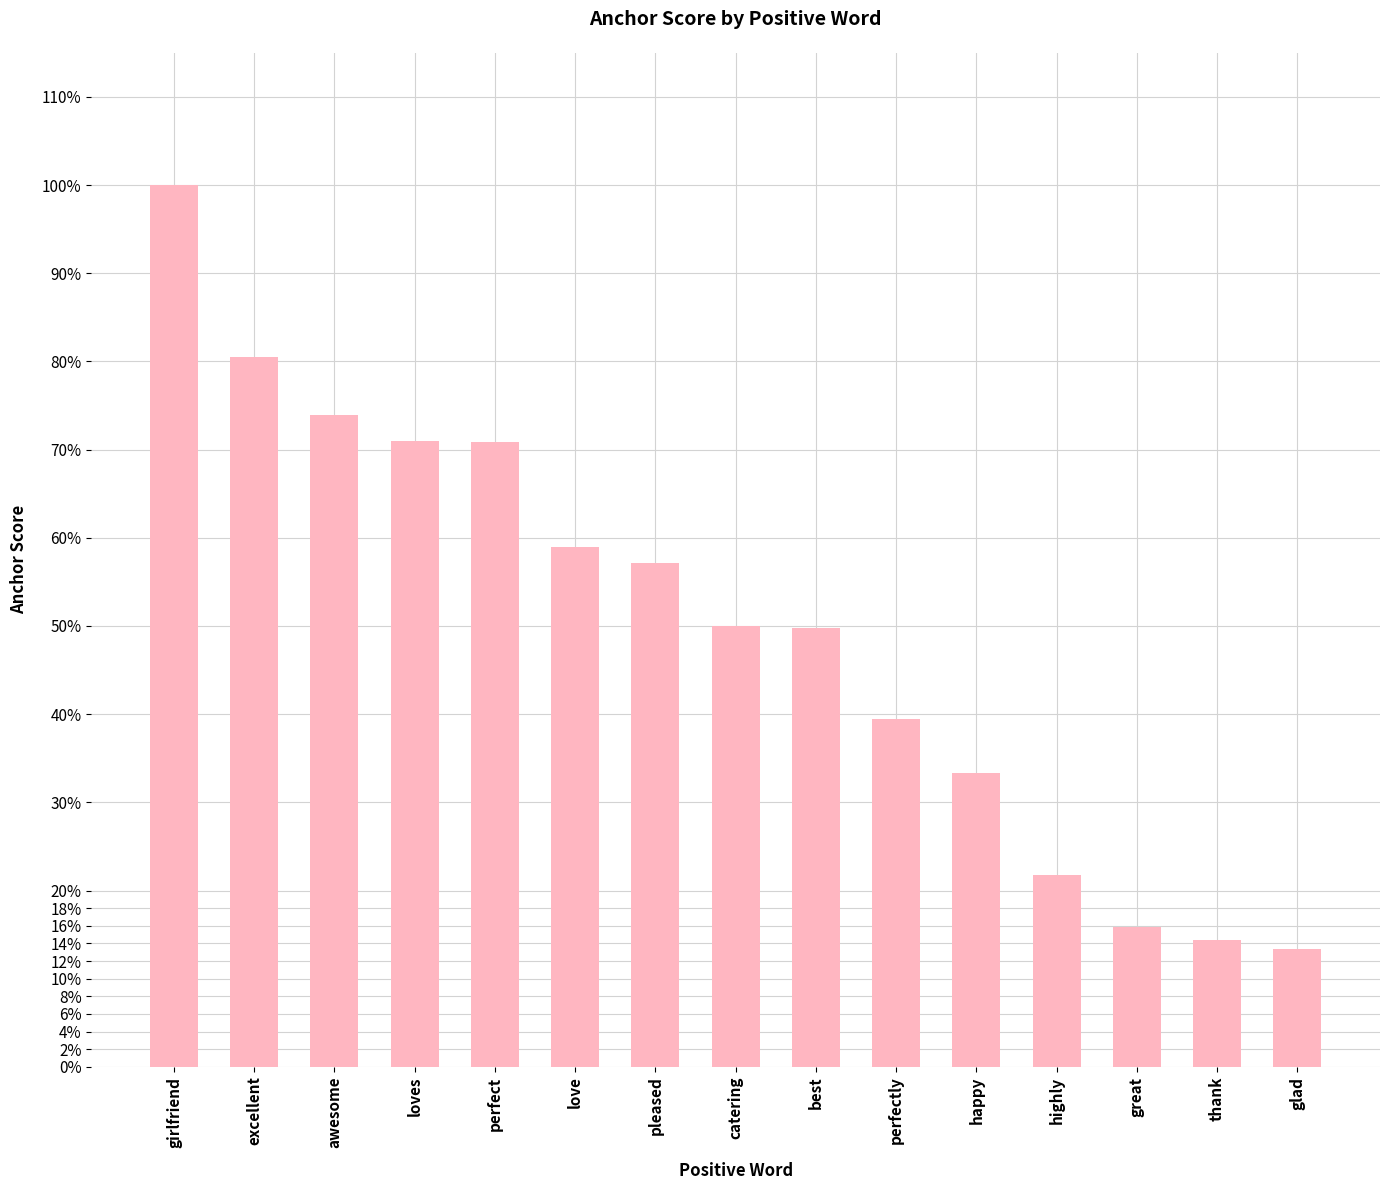

Rank the categories by value from highest to lowest.

girlfriend, excellent, awesome, loves, perfect, love, pleased, catering, best, perfectly, happy, highly, great, thank, glad